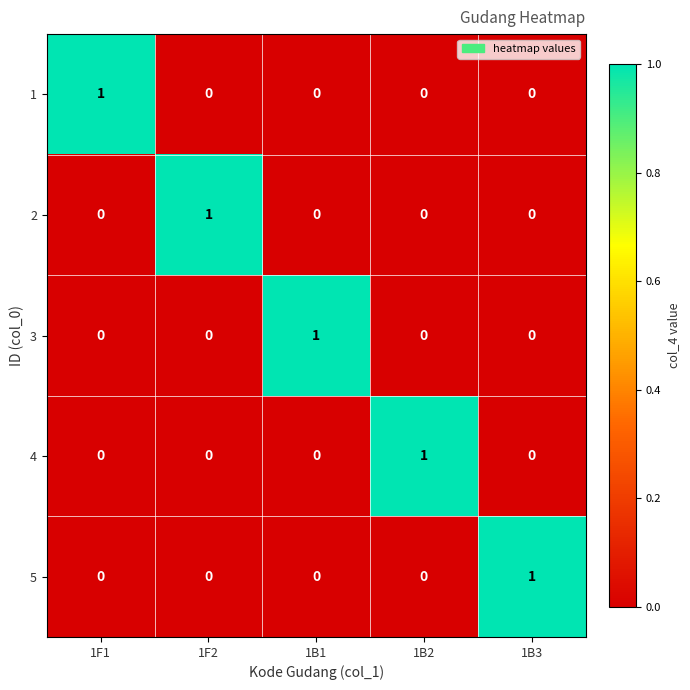

True or false: 4 has a value of 0 at 1B1.

True